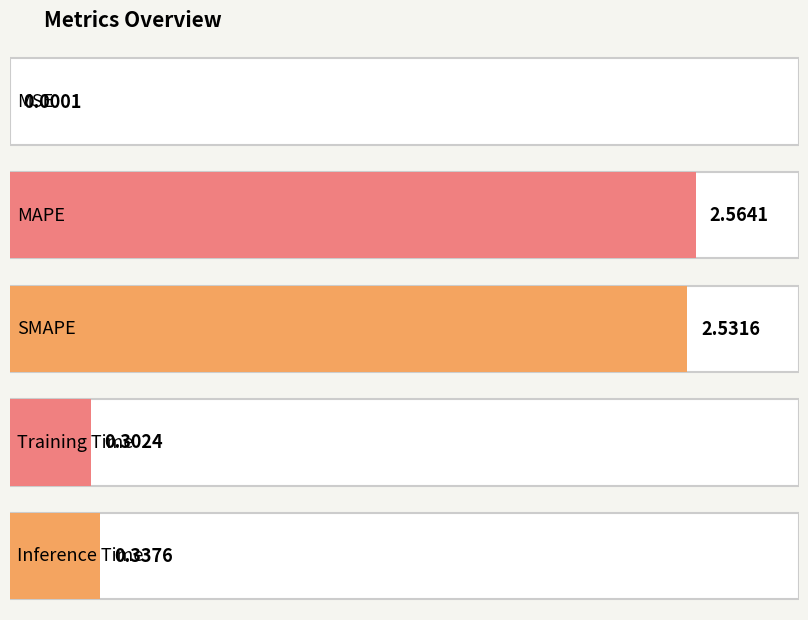

Reading left to right, extract all data points from this chart.

MSE=0.0	MAPE=2.6	SMAPE=2.5	Training Time=0.3	Inference Time=0.3